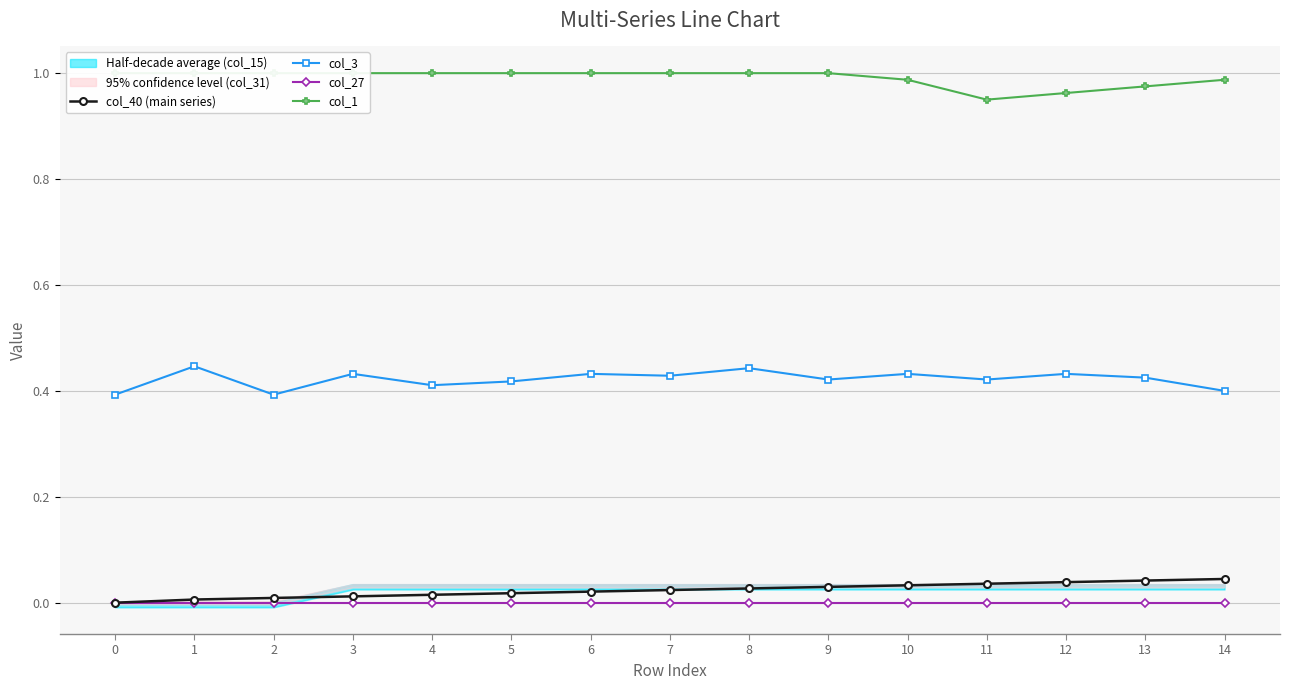

True or false: col_3 and col_27 intersect in this chart.

False